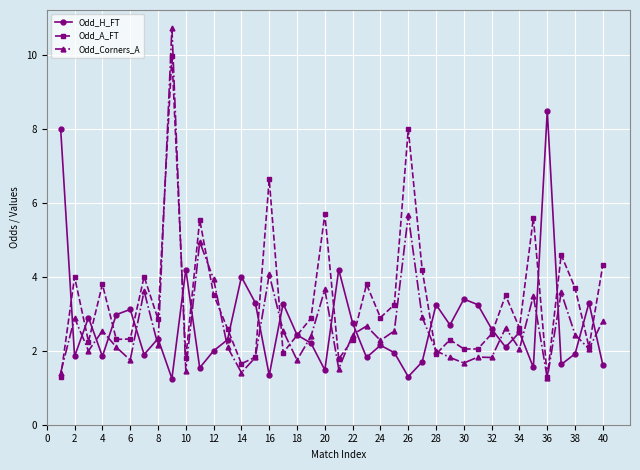

List the series in order of their peak value, highest first.

Odd_Corners_A, Odd_A_FT, Odd_H_FT